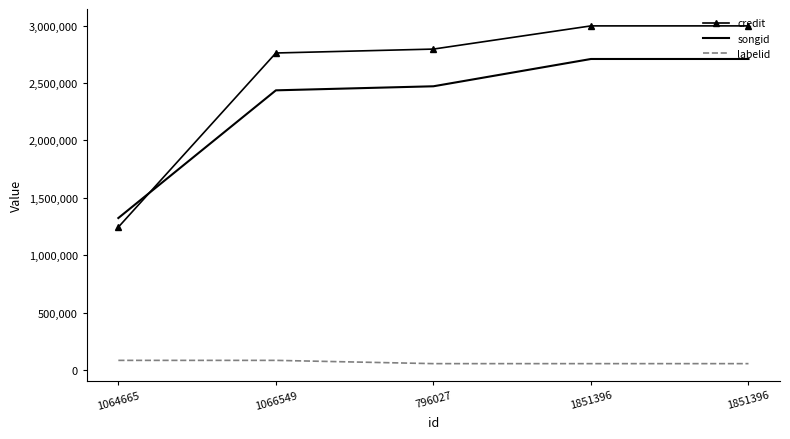

True or false: credit and labelid cross at least once.

False